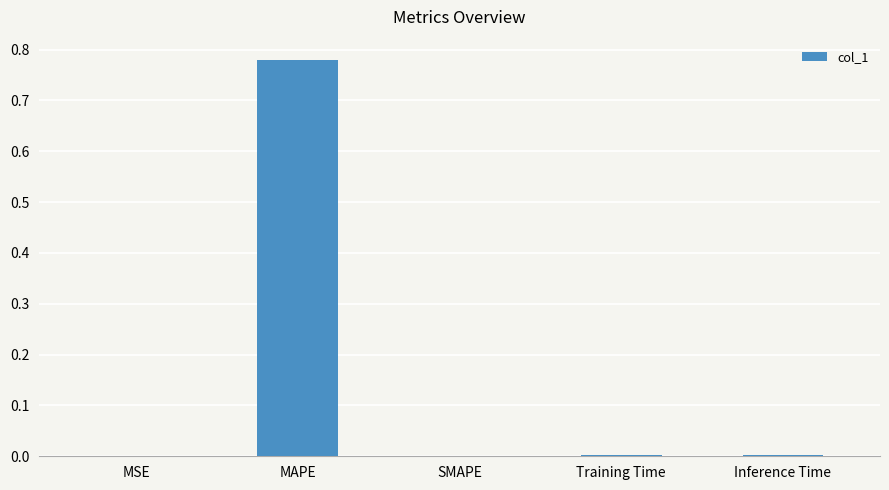

Which label corresponds to the largest value in the chart?

MAPE